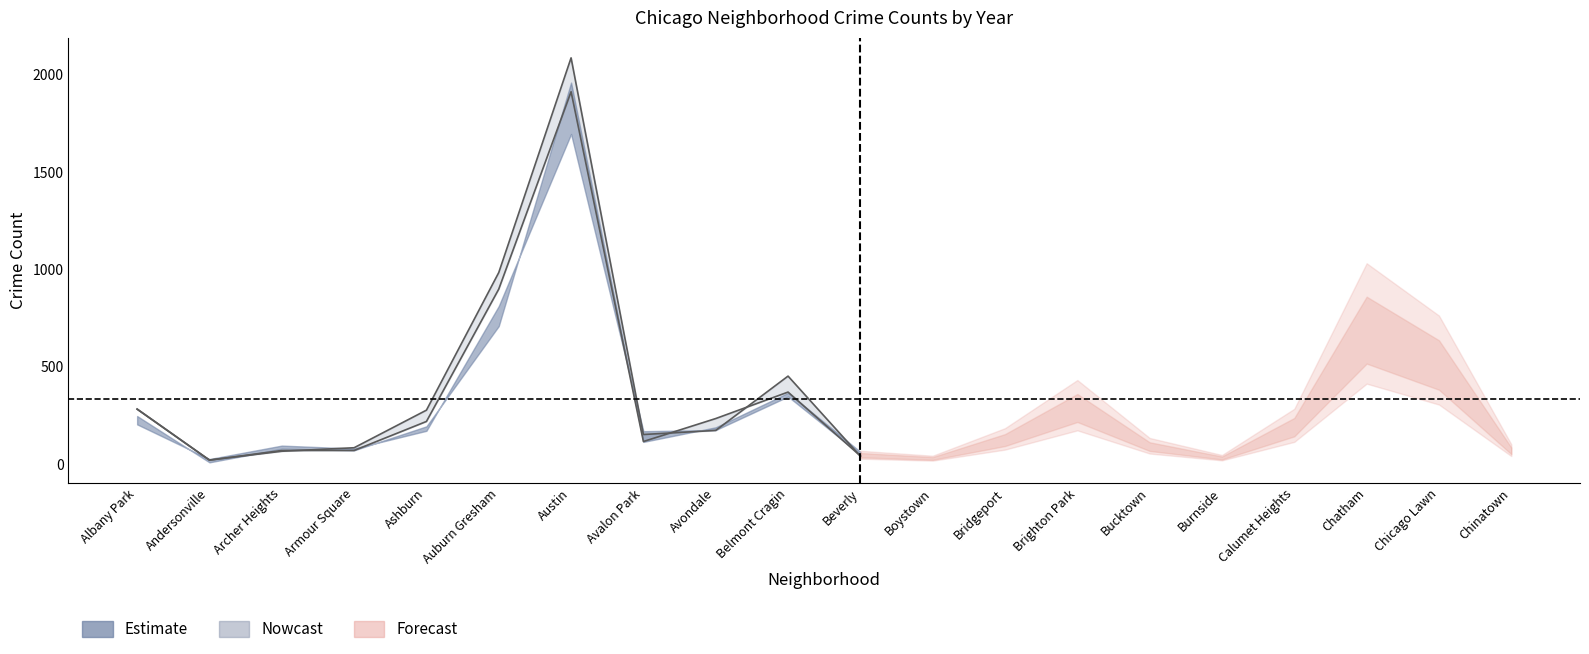

Which category has the highest value across all series?

Austin